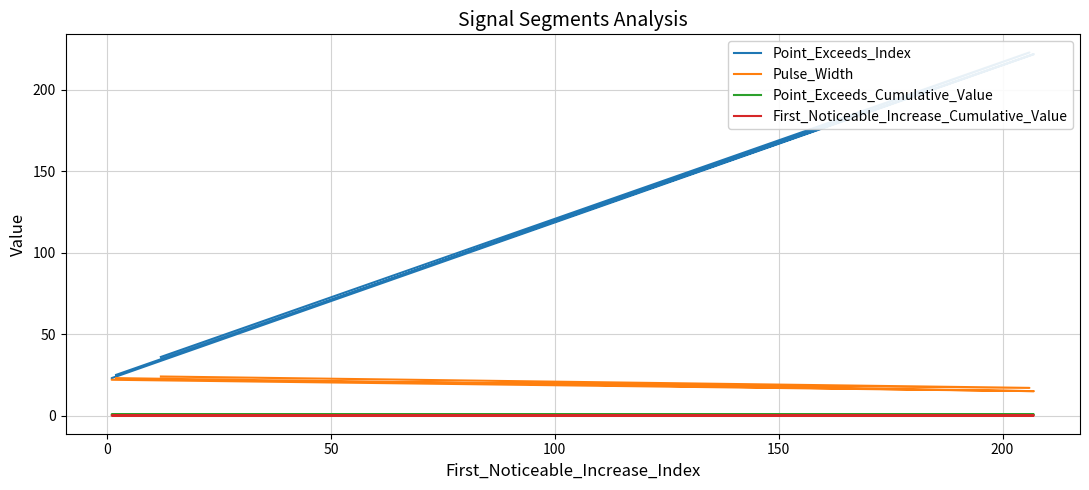

Rank the series at 50 from lowest to highest value.

First_Noticeable_Increase_Cumulative_Value, Point_Exceeds_Cumulative_Value, Pulse_Width, Point_Exceeds_Index